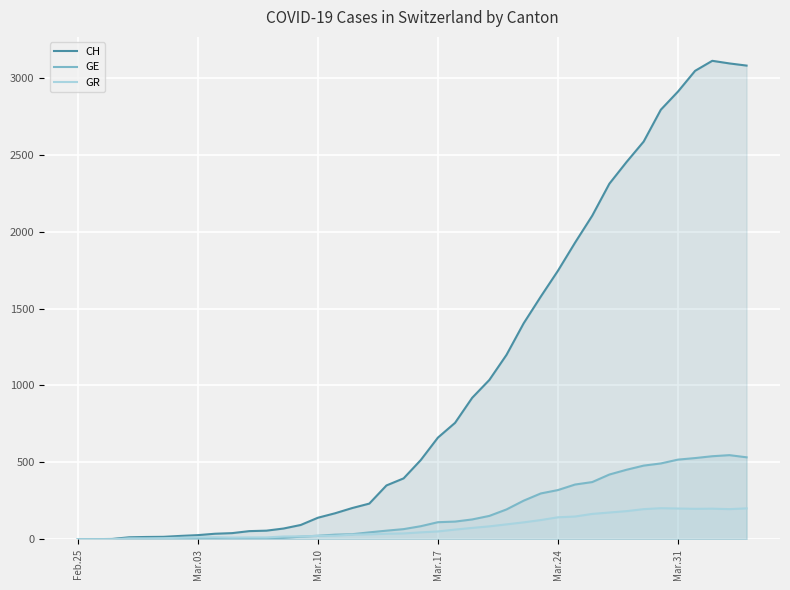

Which series has the widest spread of values?

CH